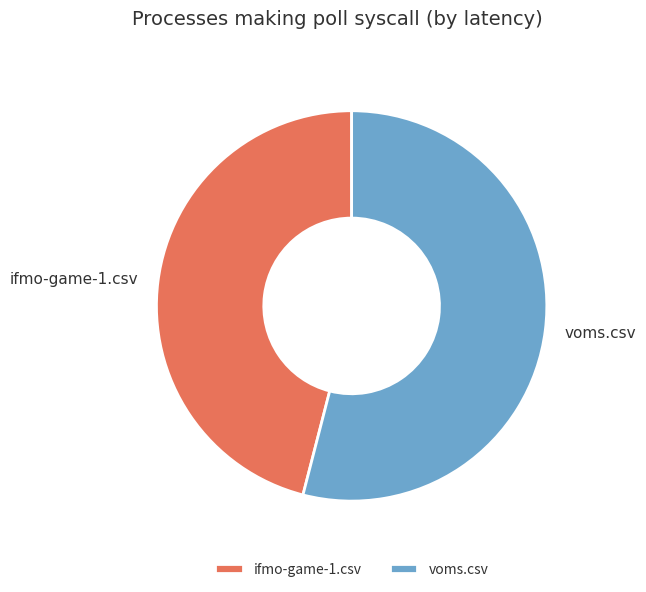

Combined, do ifmo-game-1.csv and voms.csv account for over 50%?

Yes